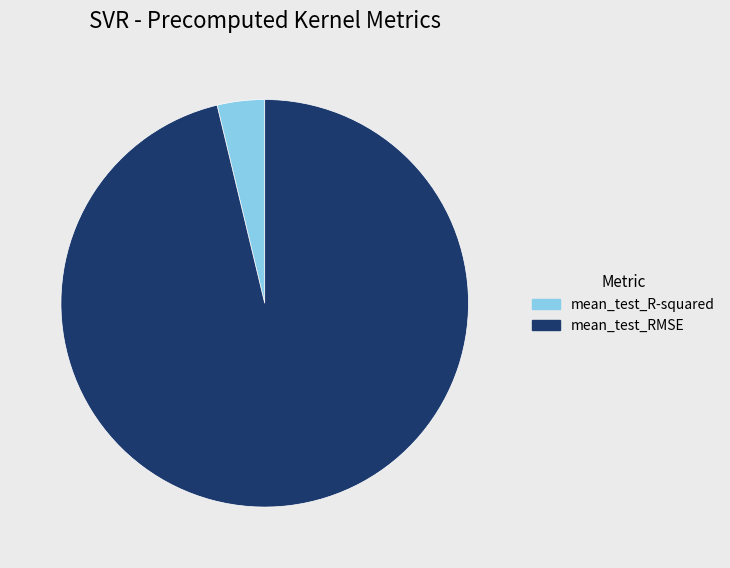

Which slice is the smallest?

mean_test_R-squared